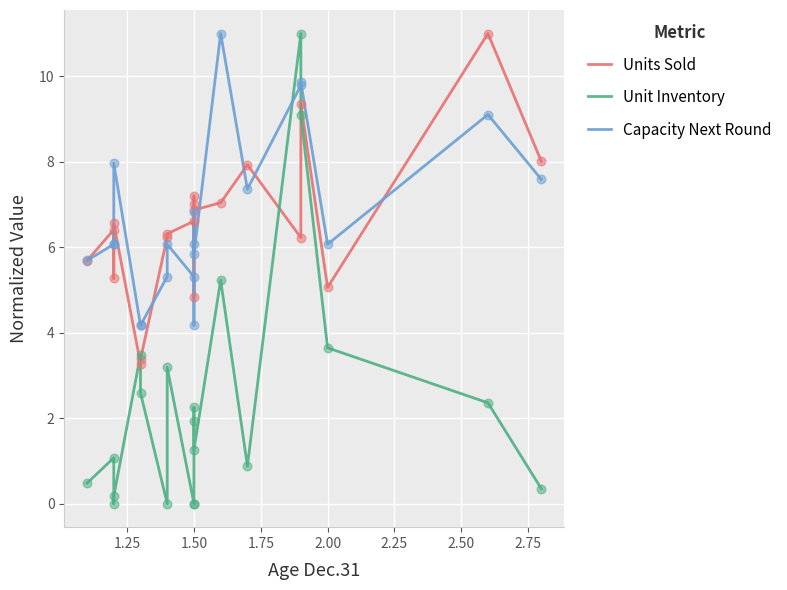

Which series reaches the maximum Y coordinate?

Units Sold